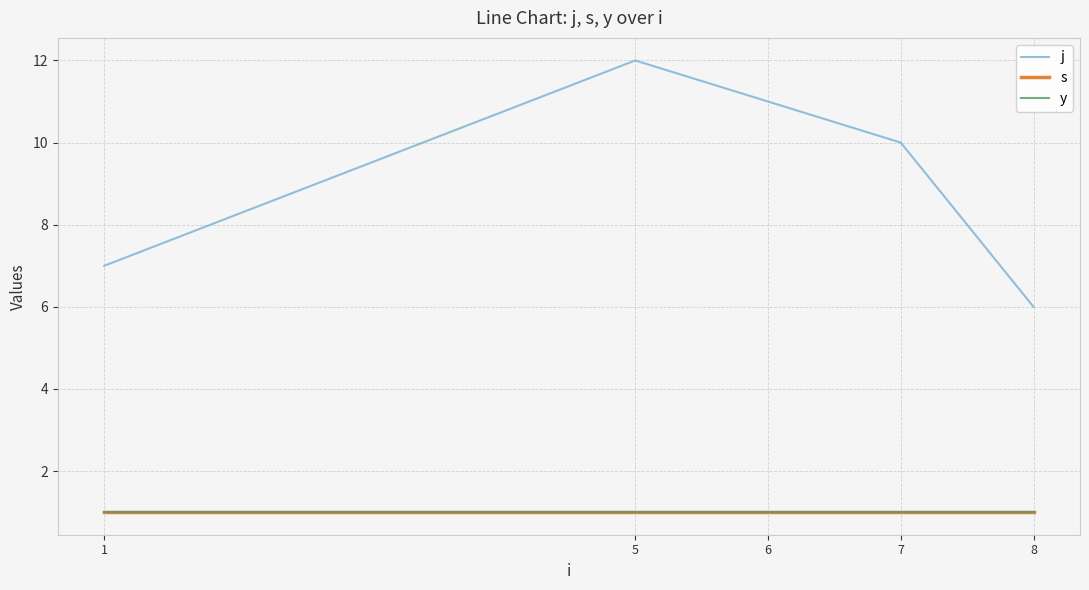

Does the chart have visible grid lines?

Yes